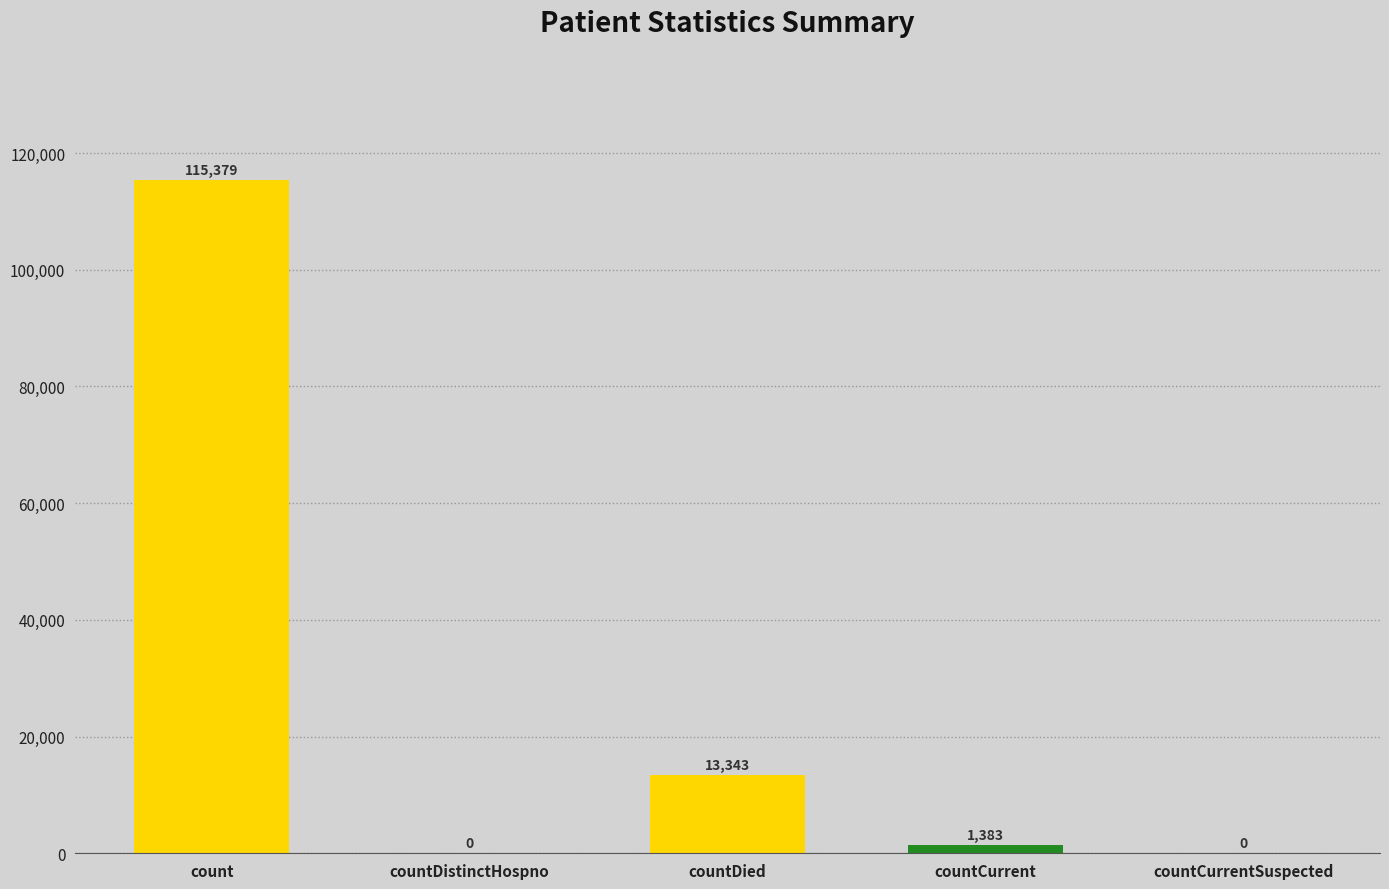

What is the average value?

26021